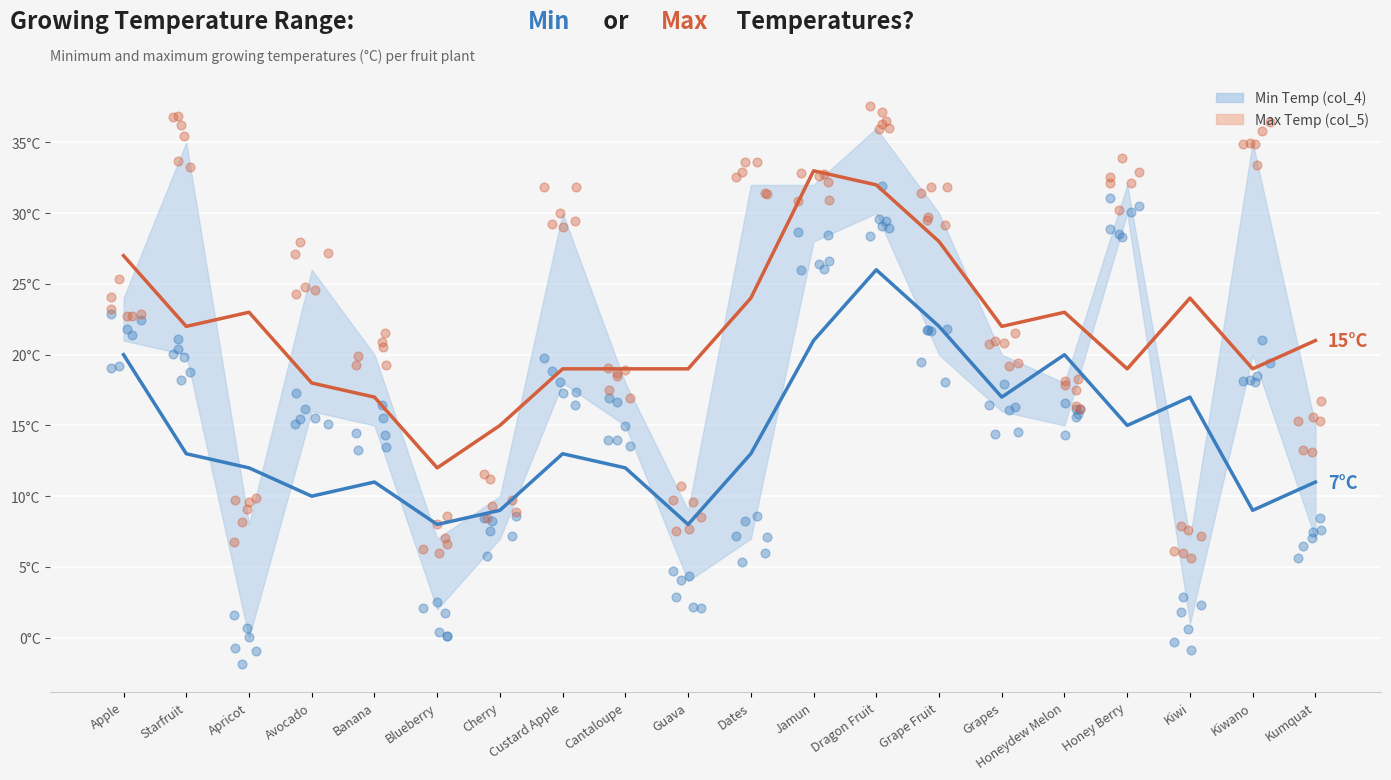

Which series reaches the maximum Y coordinate?

Max Temp (col_5)